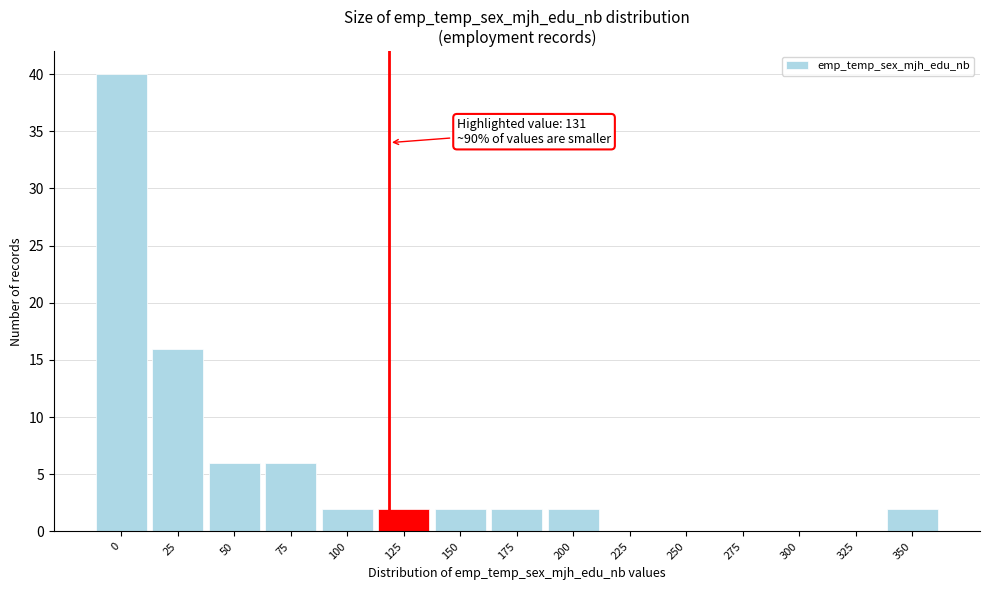

Reading left to right, extract all data points from this chart.

0=40	25=16	50=6	75=6	100=2	125=2	150=2	175=2	200=2	225=0	250=0	275=0	300=0	325=0	350=2